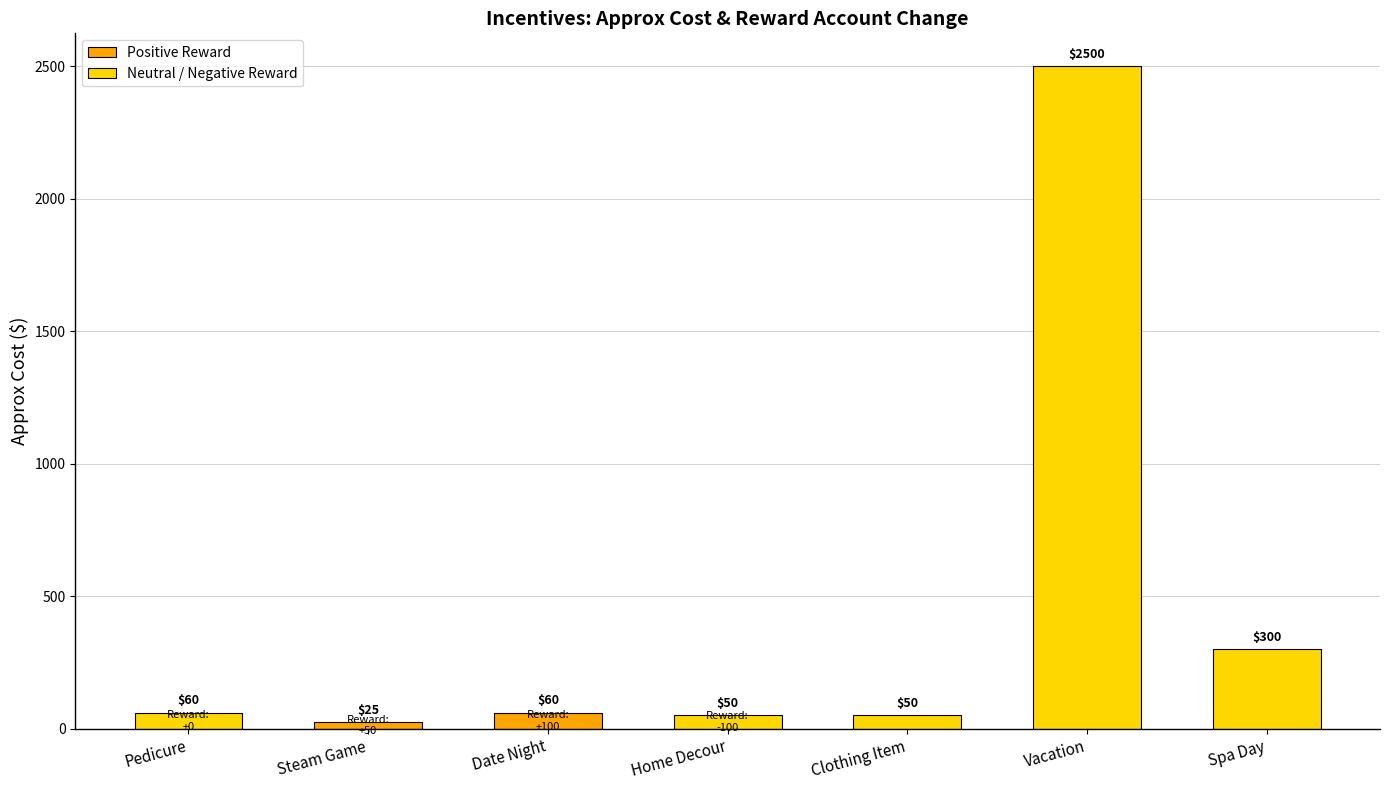

Read the value at Pedicure, to the nearest 100.

100